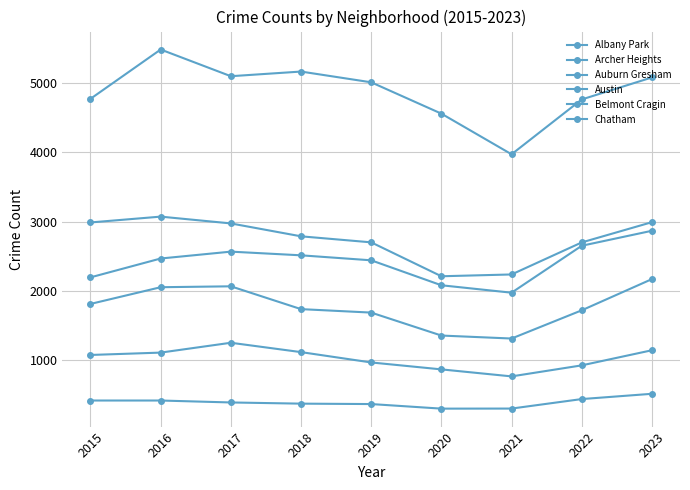

True or false: Austin and Belmont Cragin cross at least once.

False